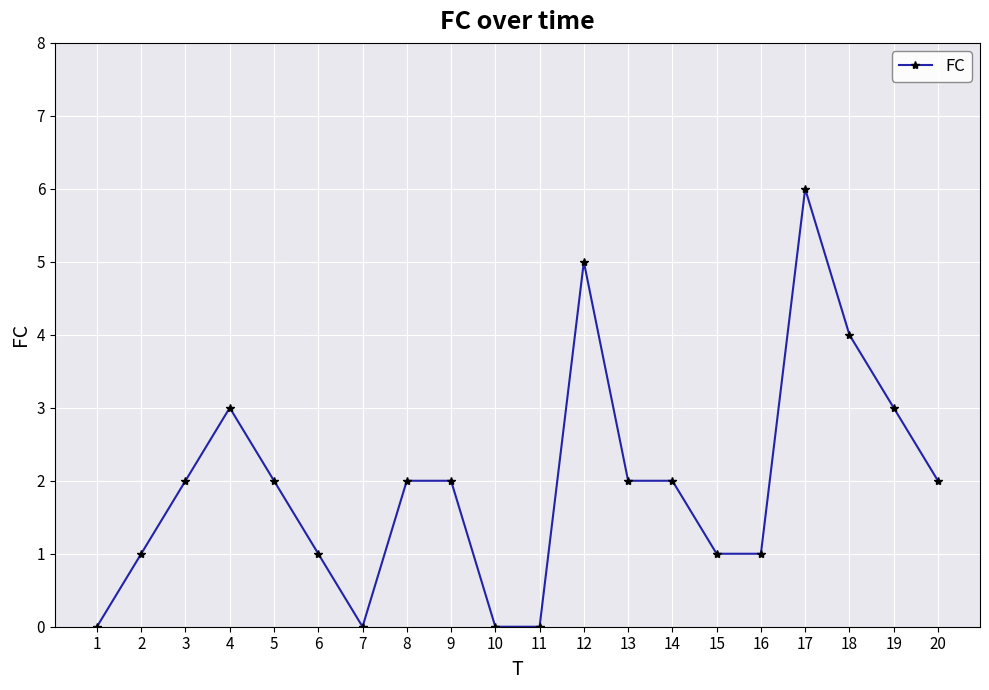

Reading right to left, what are all the values shown in this chart?

20=2	19=3	18=4	17=6	16=1	15=1	14=2	13=2	12=5	11=0	10=0	9=2	8=2	7=0	6=1	5=2	4=3	3=2	2=1	1=0